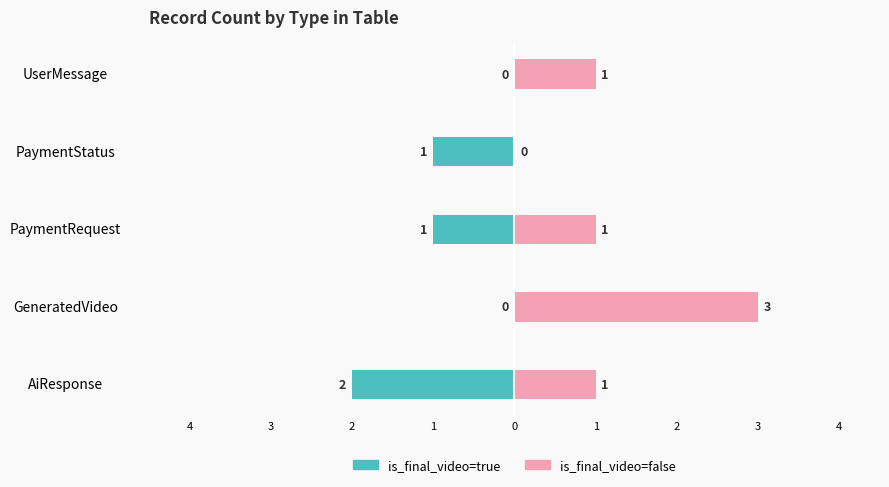

How many groups of bars are there?

5